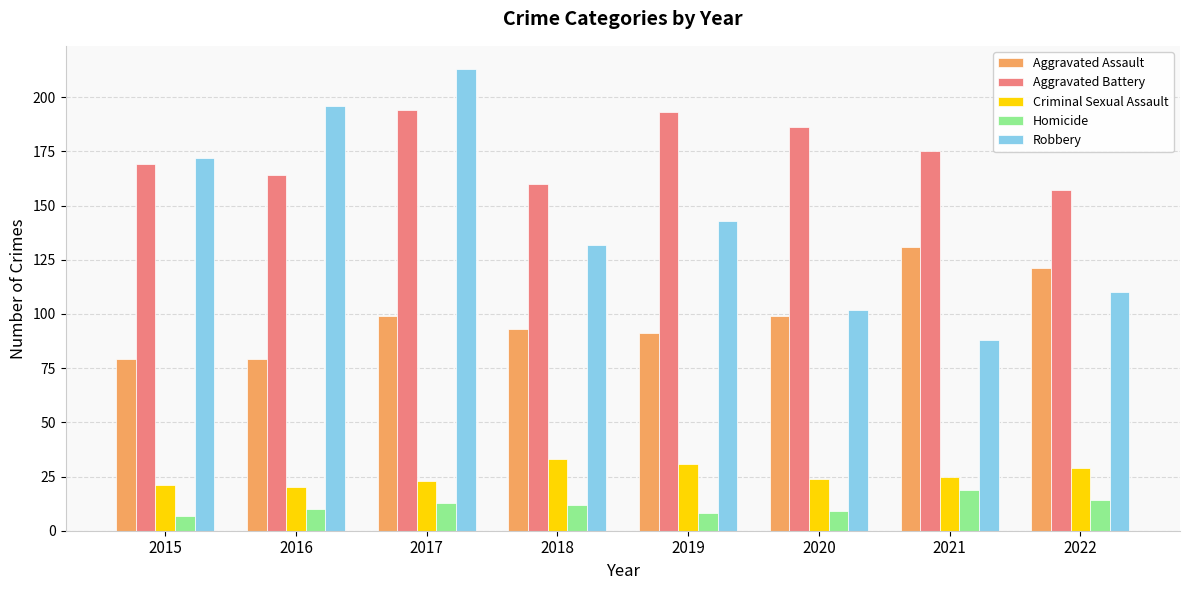

What is the maximum value shown in the chart?

213